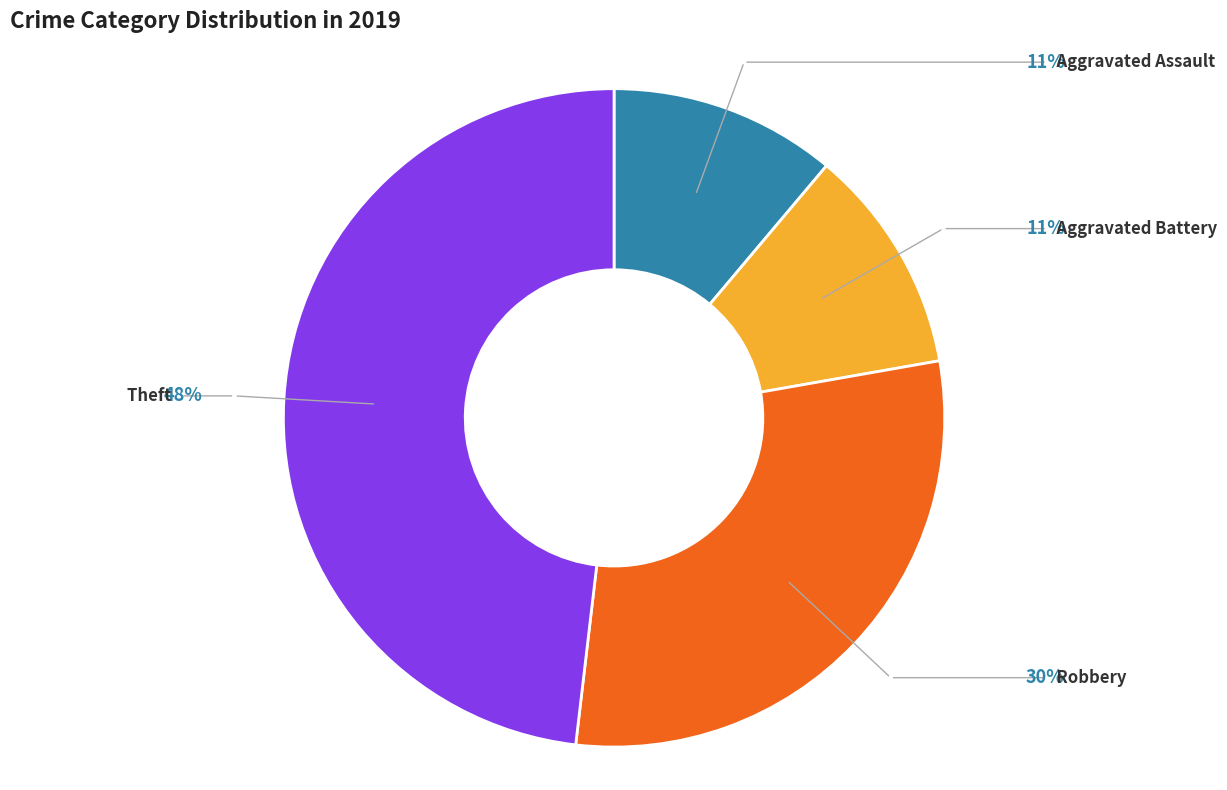

Between Aggravated Battery and Robbery, which is larger?

Robbery